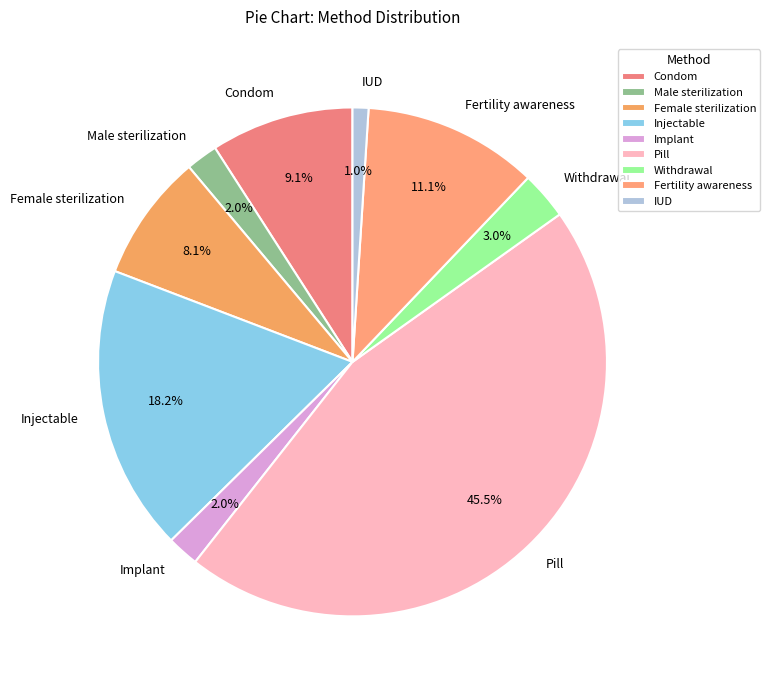

Which slice is the largest?

Pill